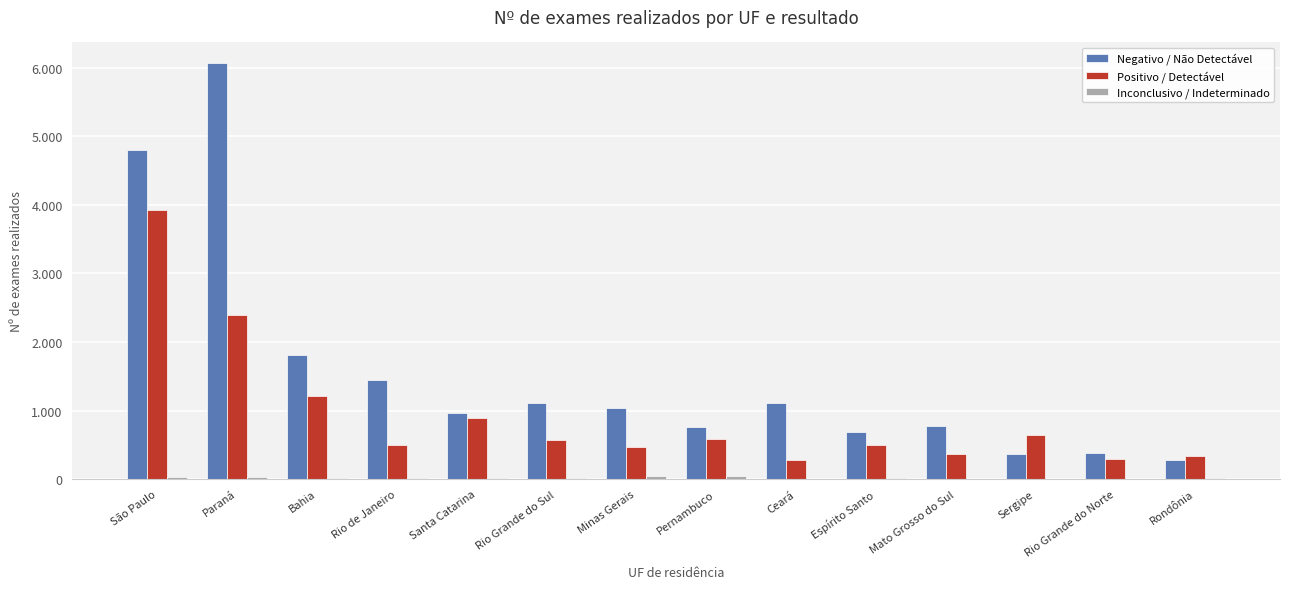

What is the difference between the maximum and minimum values in the Inconclusivo / Indeterminado series?

48